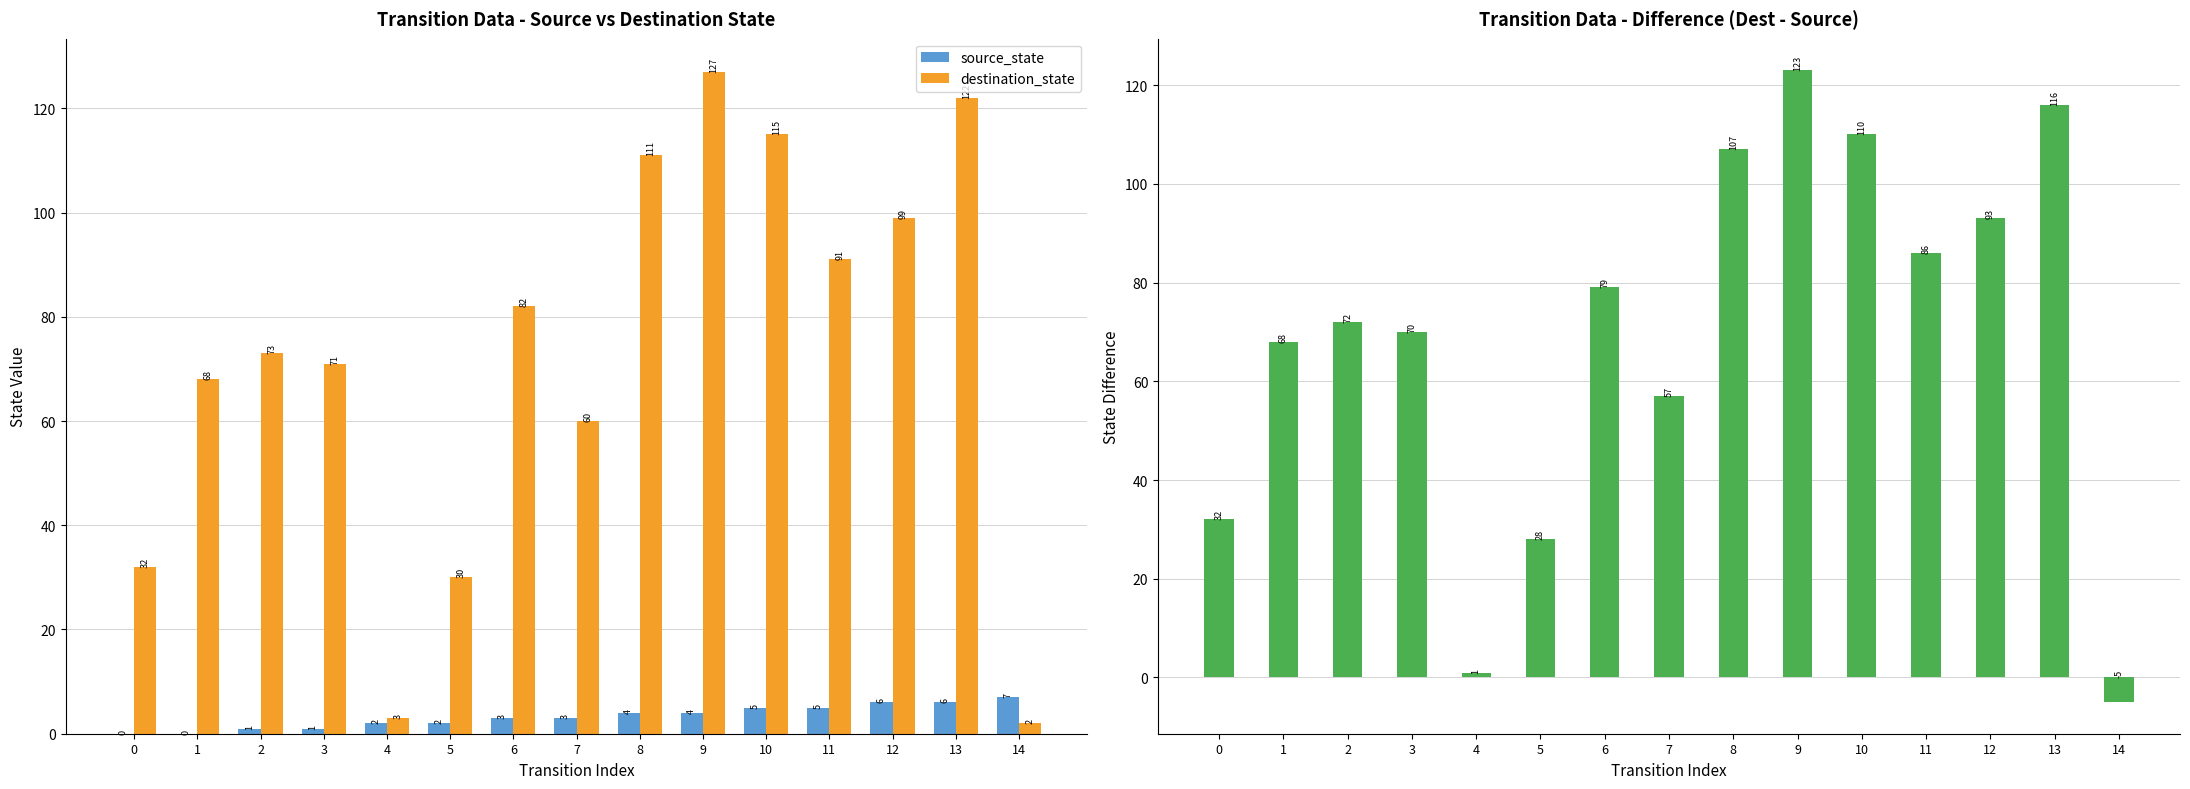

List the labels in order of destination_state value, smallest first.

14, 4, 5, 0, 7, 1, 3, 2, 6, 11, 12, 8, 10, 13, 9